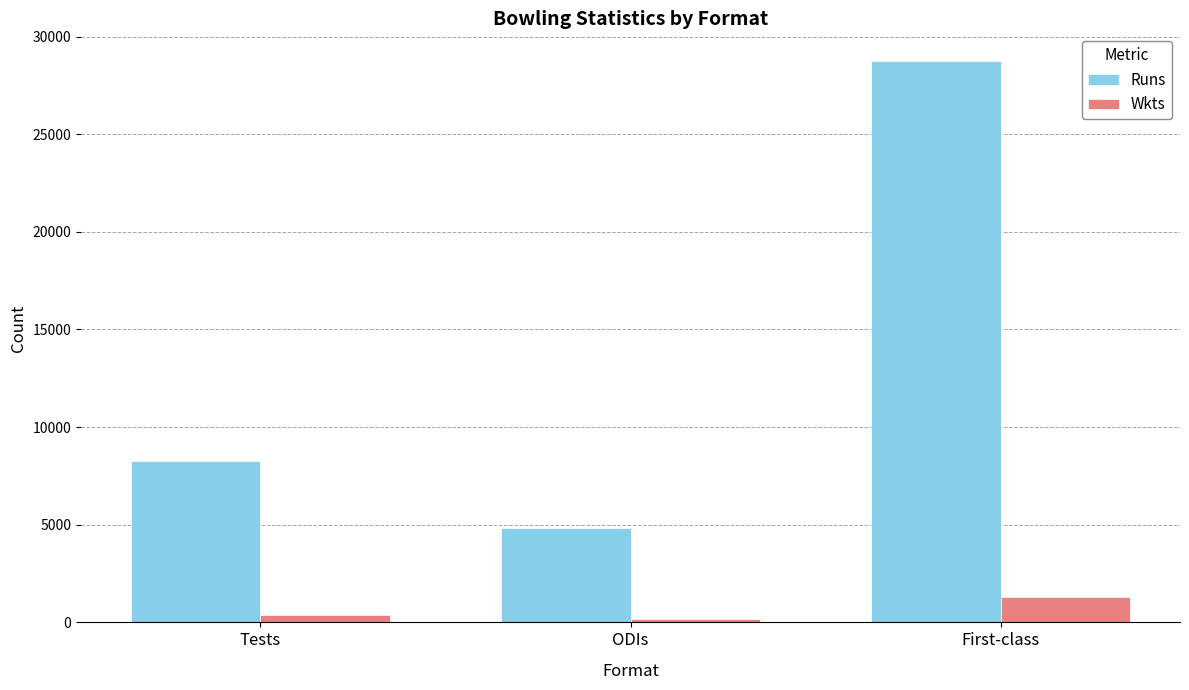

What is the difference between the maximum and minimum values in the Wkts series?

1105